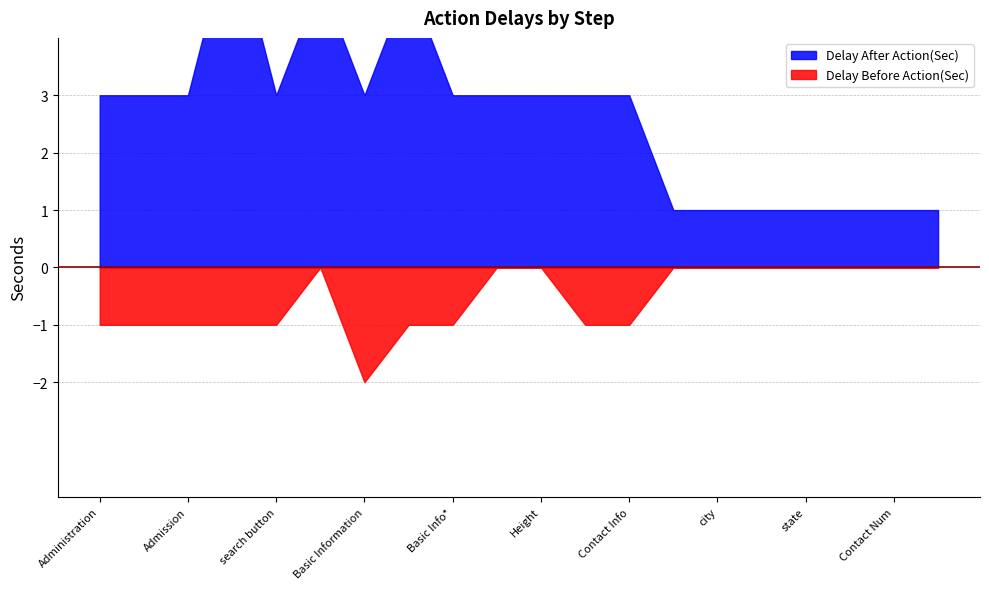

True or false: Delay After Action(Sec) and Delay Before Action(Sec) cross at least once.

False